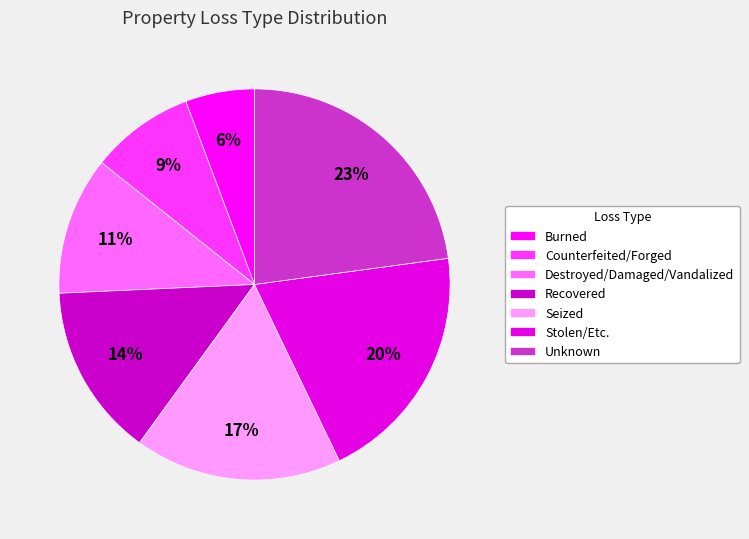

To the nearest percent, what portion does Recovered represent?

14%